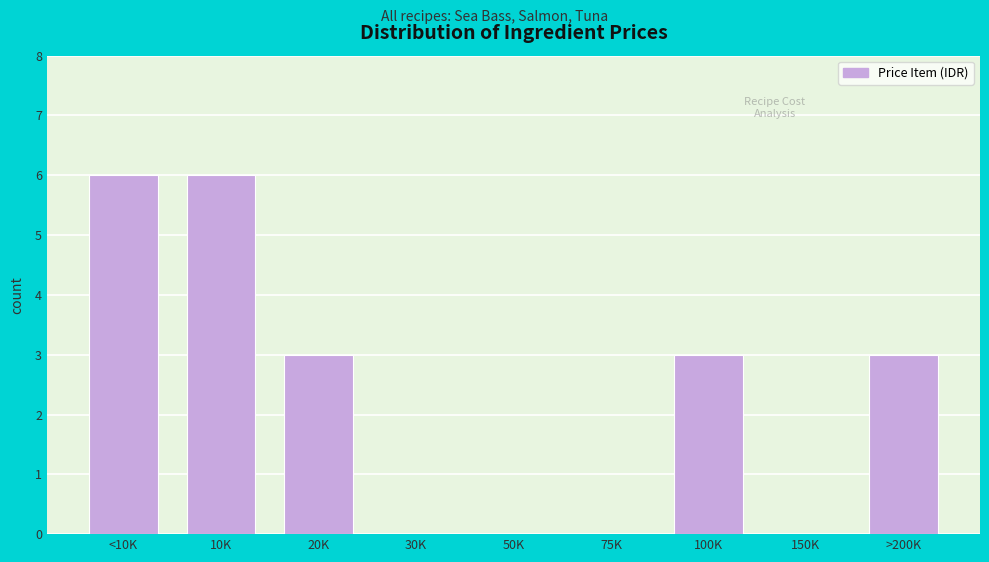

Reading left to right, list all the values displayed in this chart.

<10K=6	10K=6	20K=3	30K=0	50K=0	75K=0	100K=3	150K=0	>200K=3